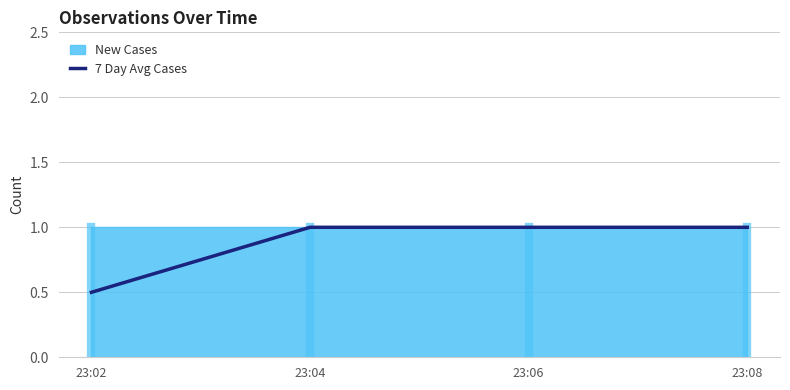

Is it true that the value at 23:04 is 1.5?

False